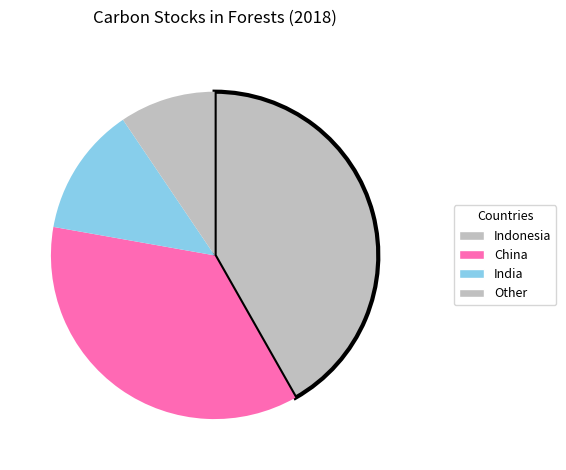

Is there a majority slice in this chart?

No